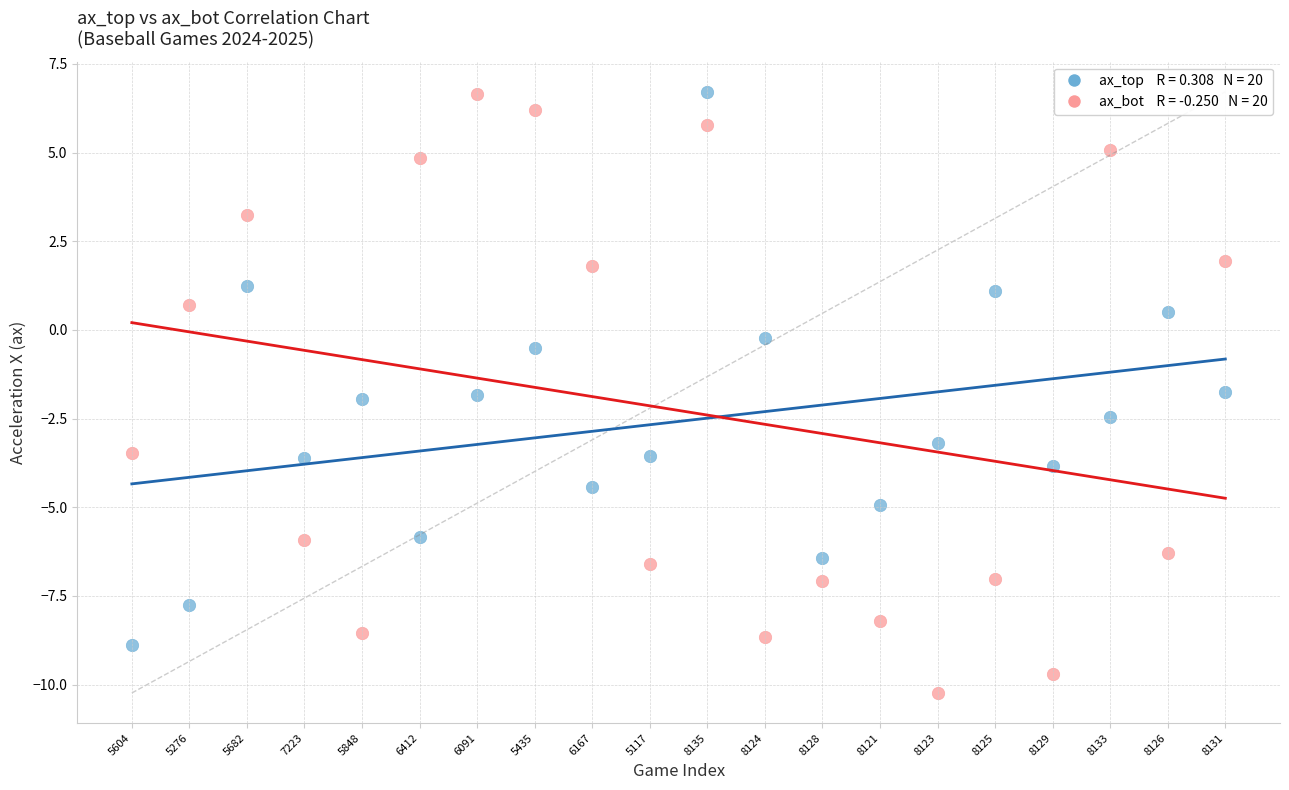

Across all data points, what is the range of Y values (max minus min)?

17.0